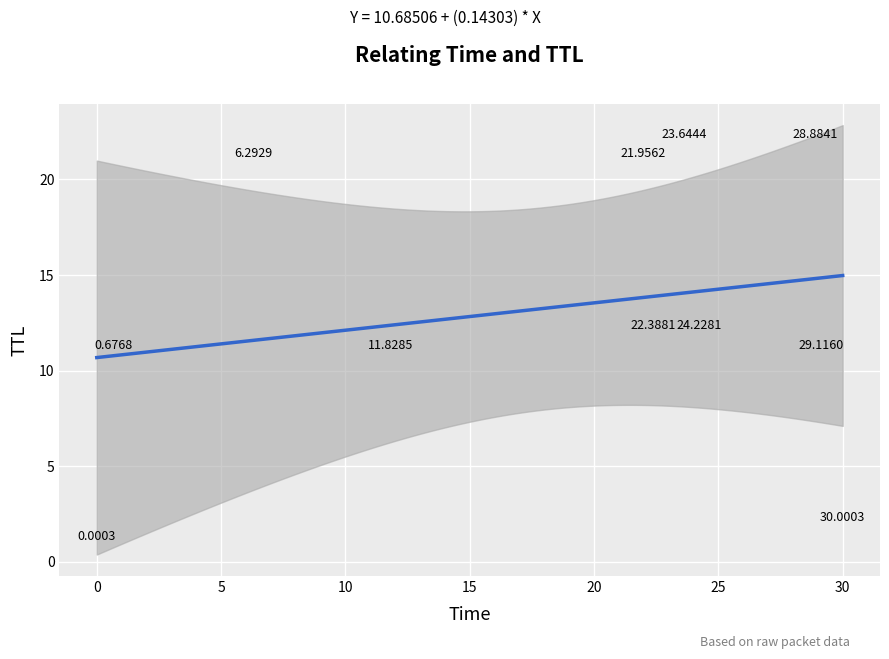

What is the range of Y values (max minus min)?

21